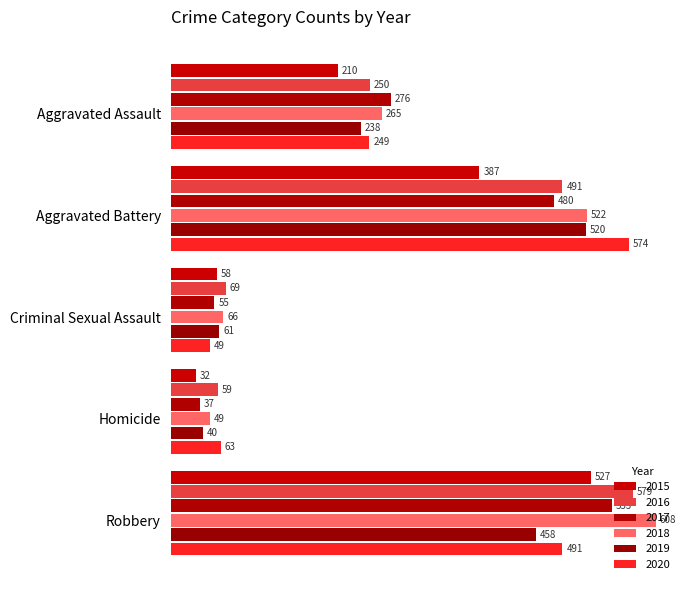

Which series has the largest total across all categories?

2018